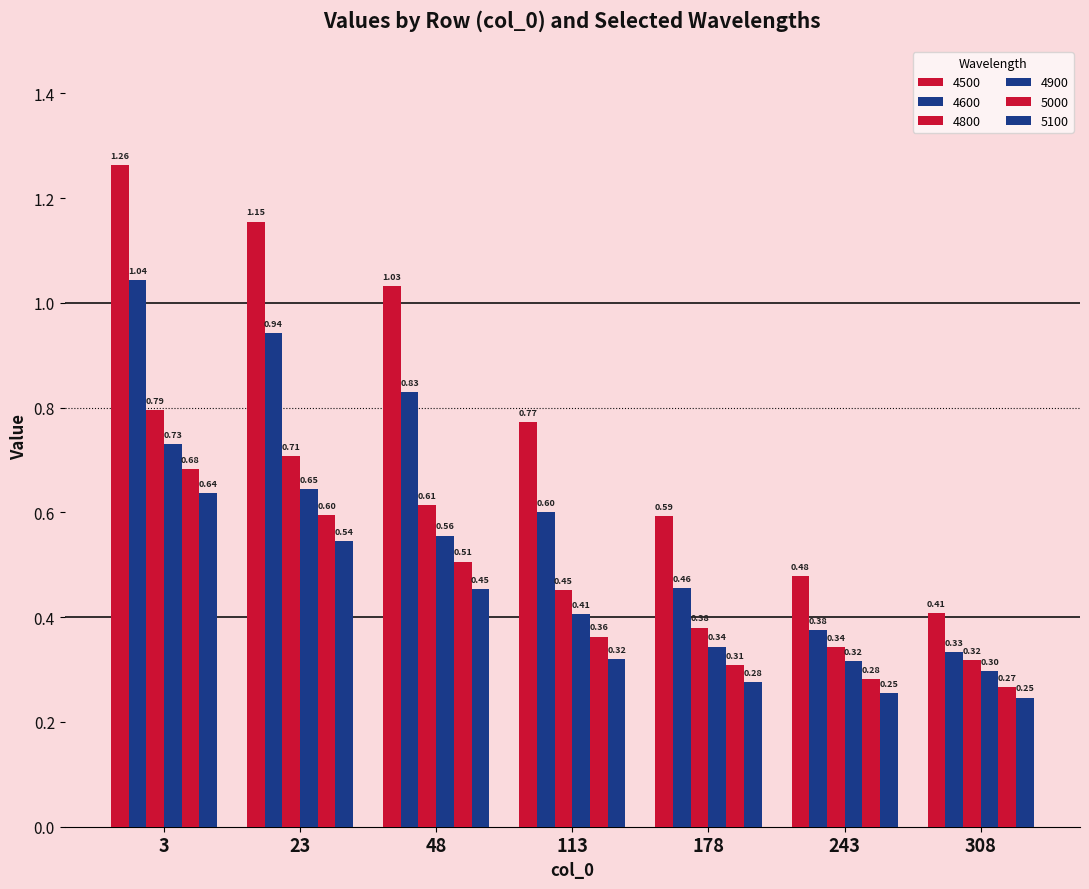

How many bars are there in each group?

6